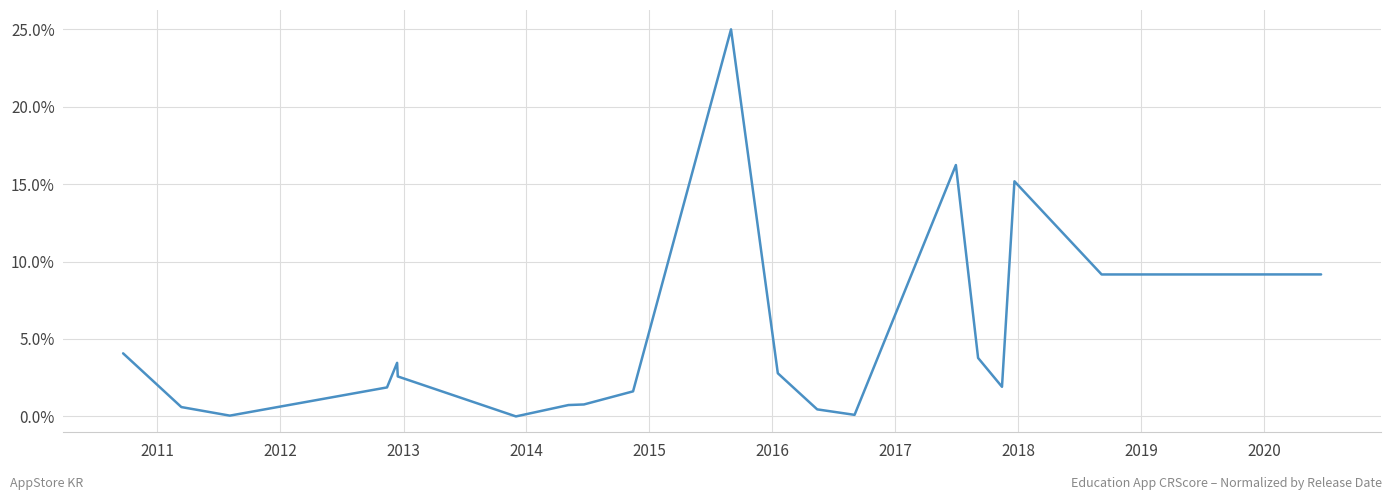

What is the maximum value shown in the chart?

25.0